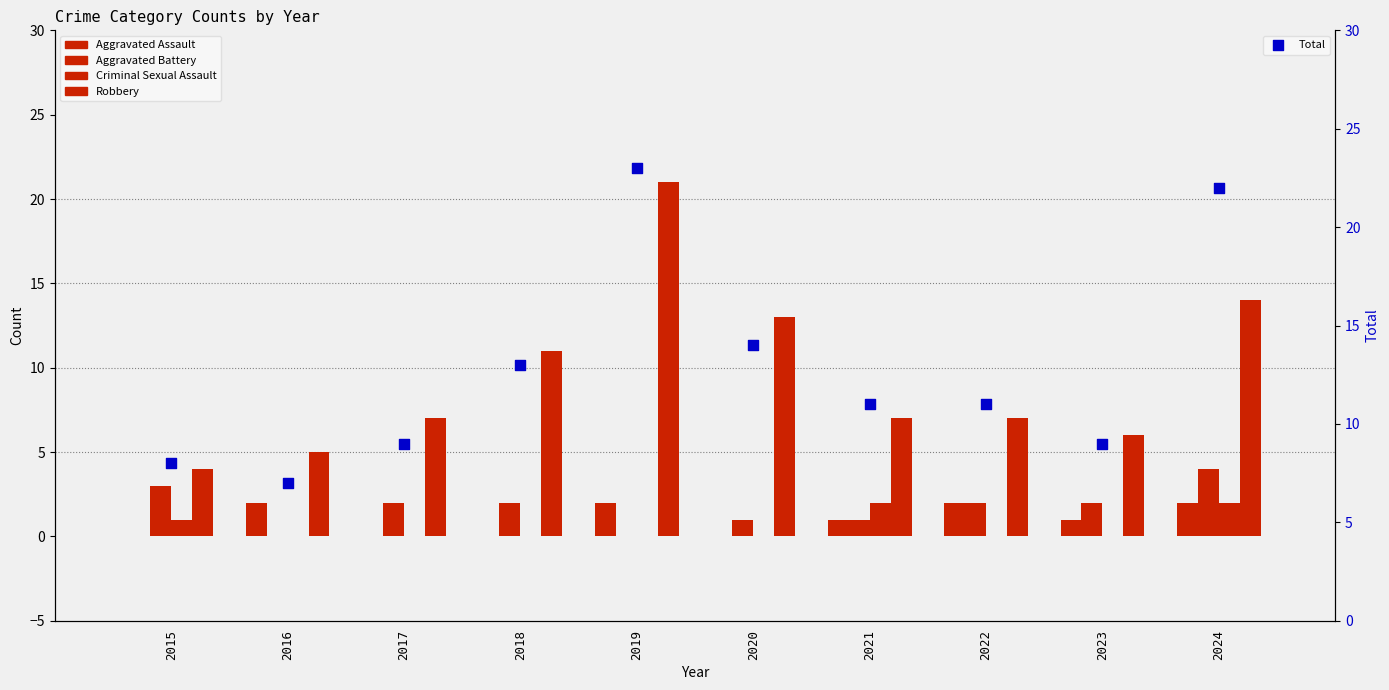

Which series has the widest spread of Y values?

Robbery